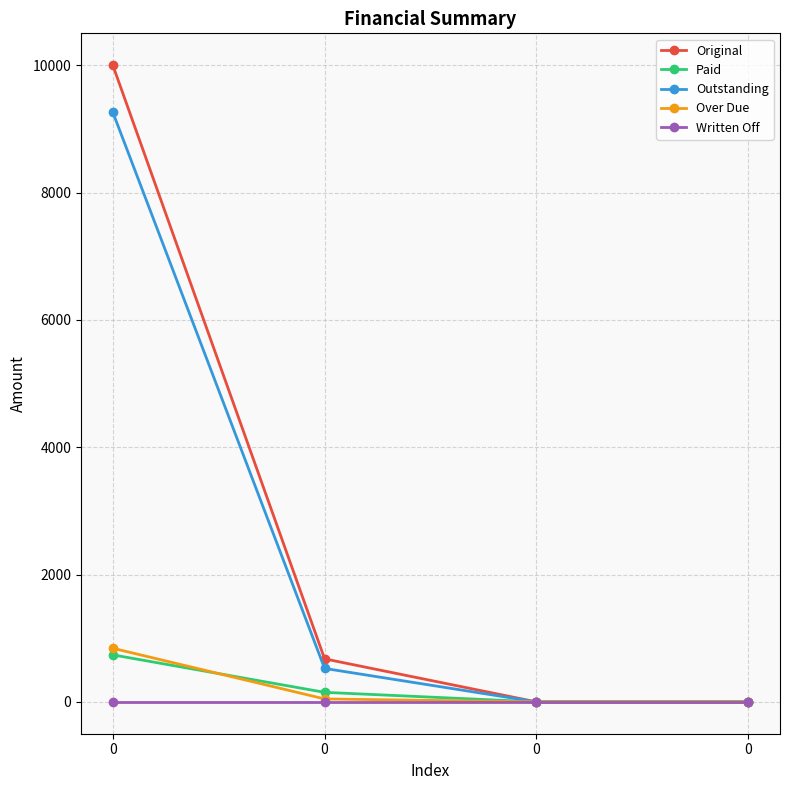

Which series changed the most between 0 and 0?

Original